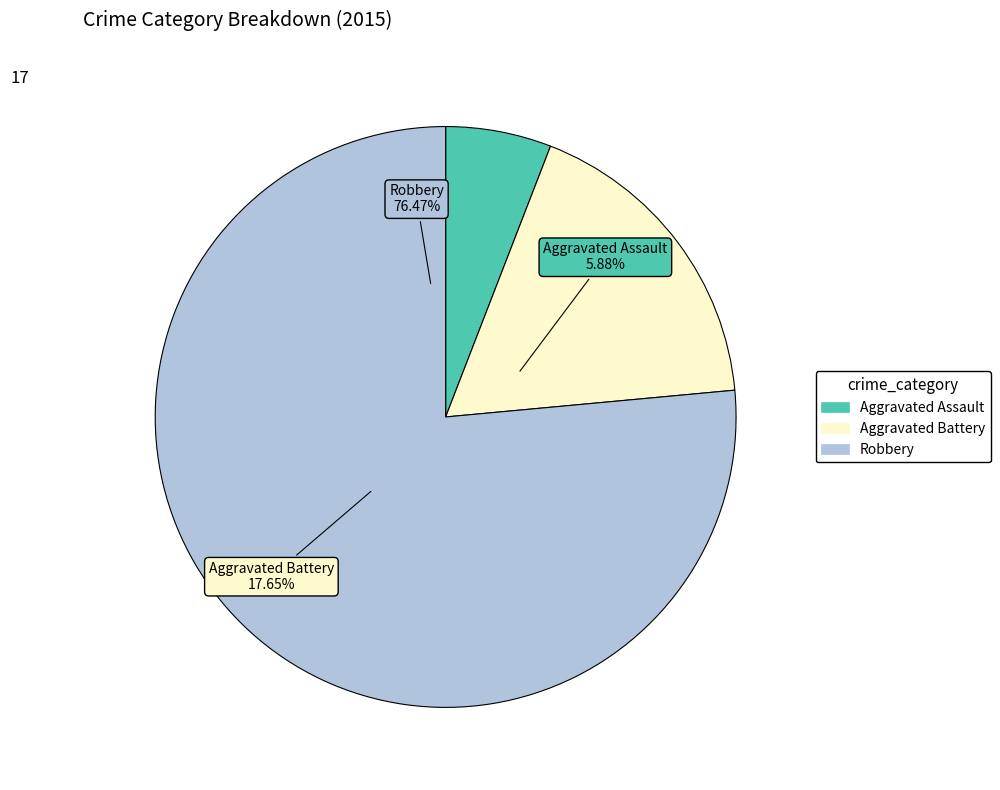

Which category has the biggest portion of the pie?

Robbery